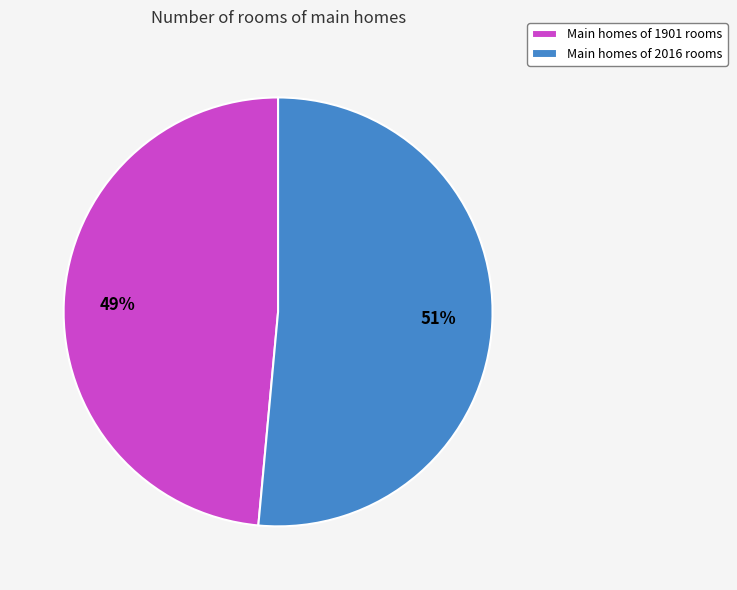

Rank the categories by value from highest to lowest.

Main homes of 2016 rooms, Main homes of 1901 rooms